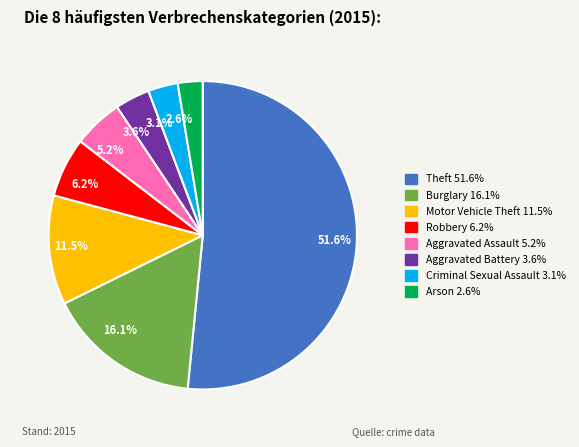

Rank the categories by value from highest to lowest.

51.6%, 16.1%, 11.5%, 6.2%, 5.2%, 3.6%, 3.1%, 2.6%